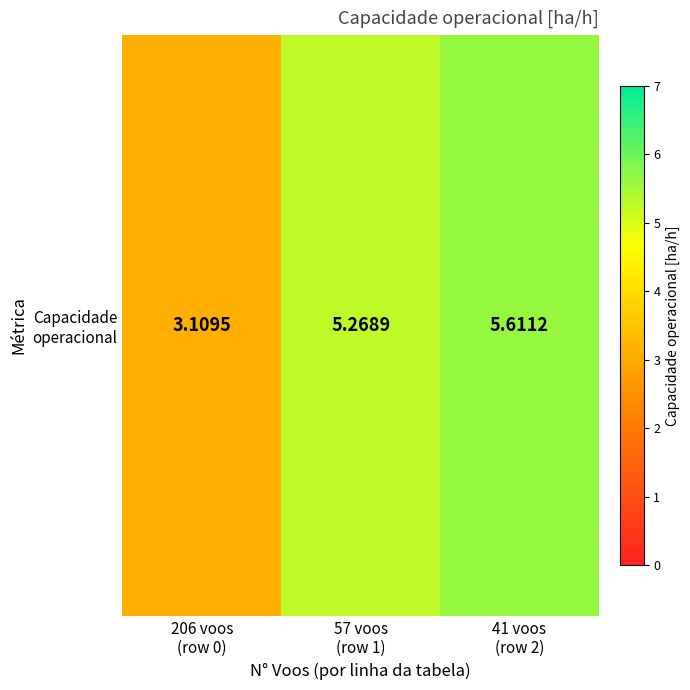

Which category has the highest value across all series?

41 voos
(row 2)